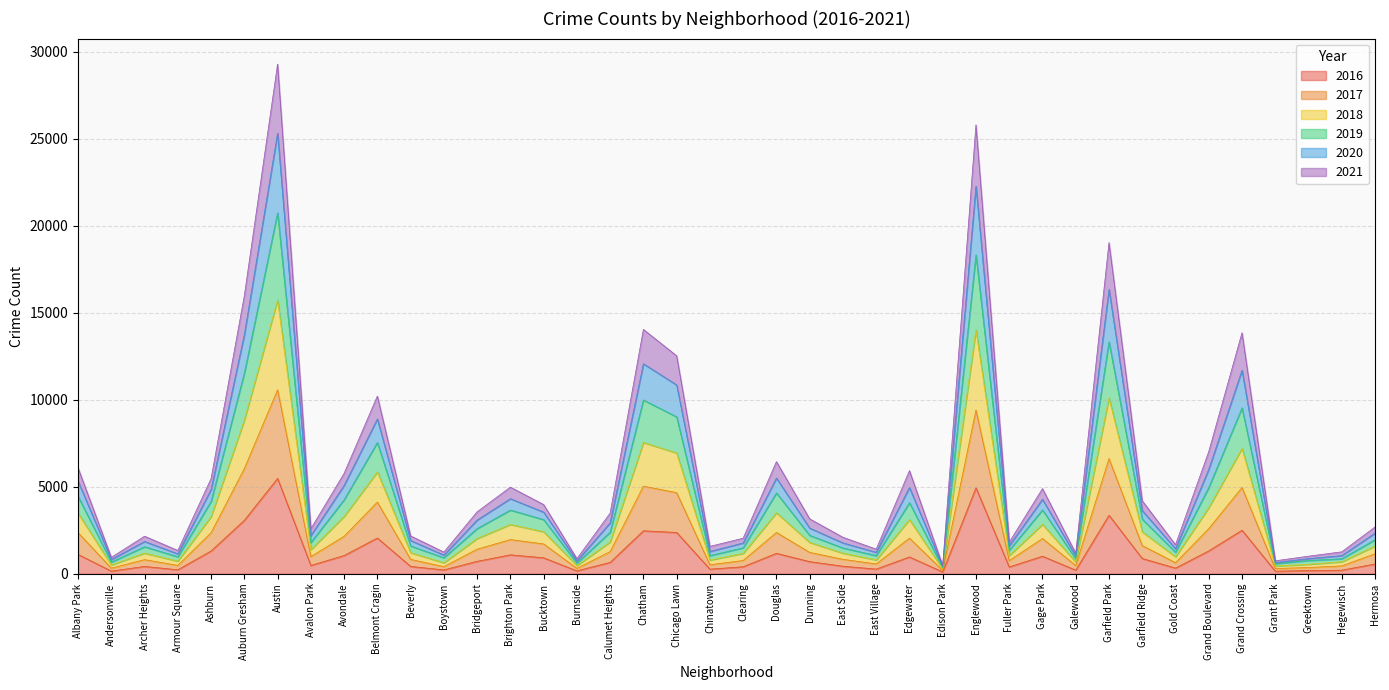

True or false: 2017 has a value of 3682 at Douglas.

False